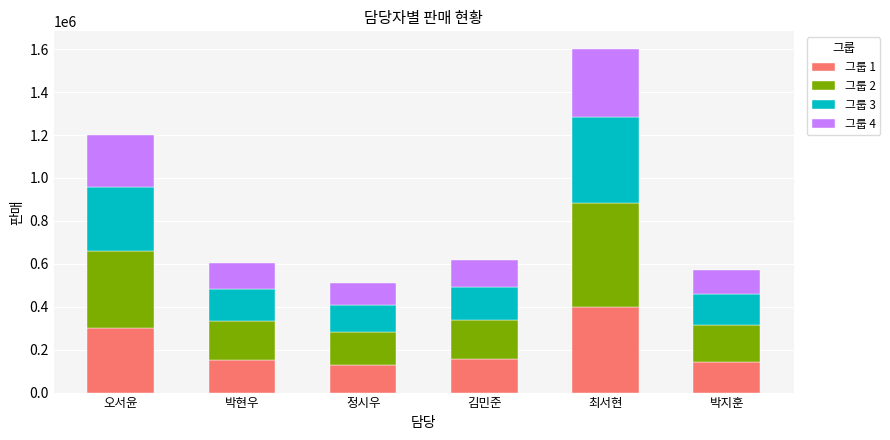

At which label does 그룹 1 reach its peak?

최서현